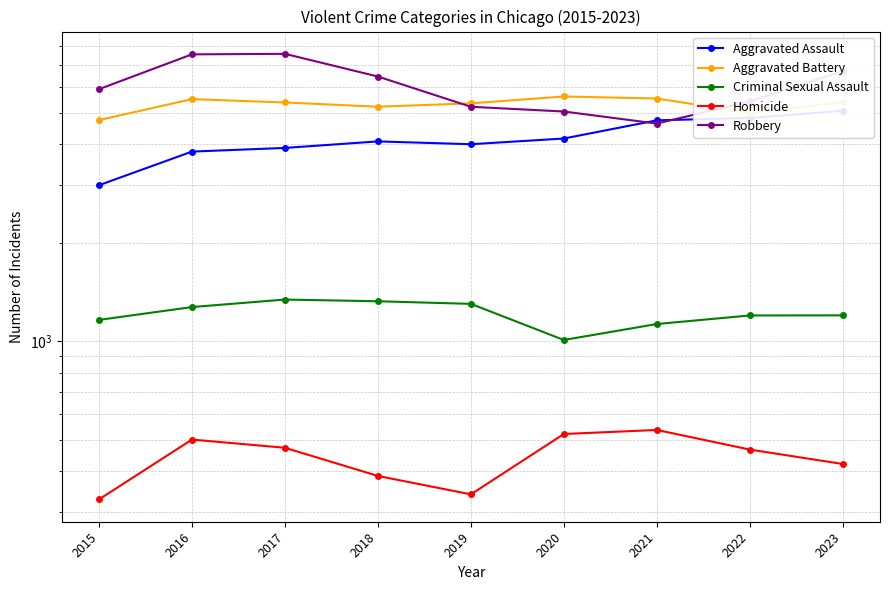

At which label does Homicide reach its minimum?

2015